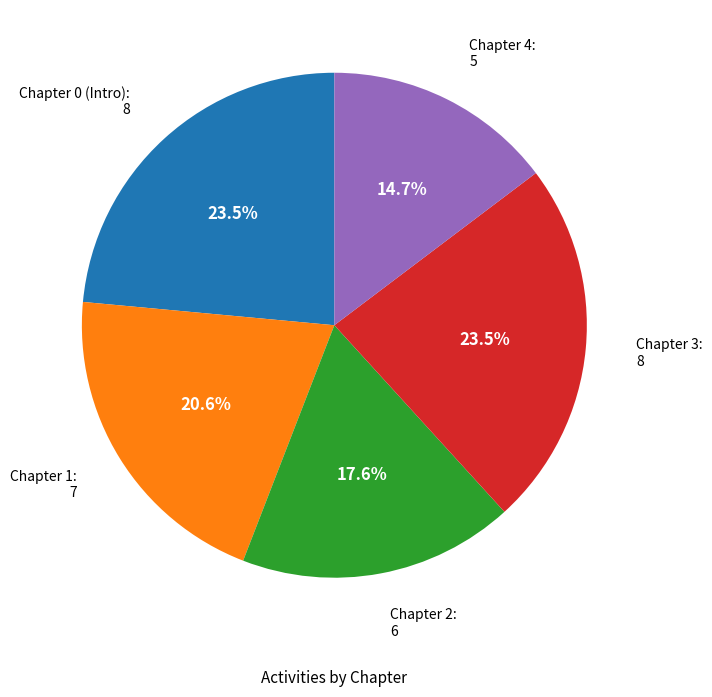

Is there any slice that represents more than half of the pie?

No